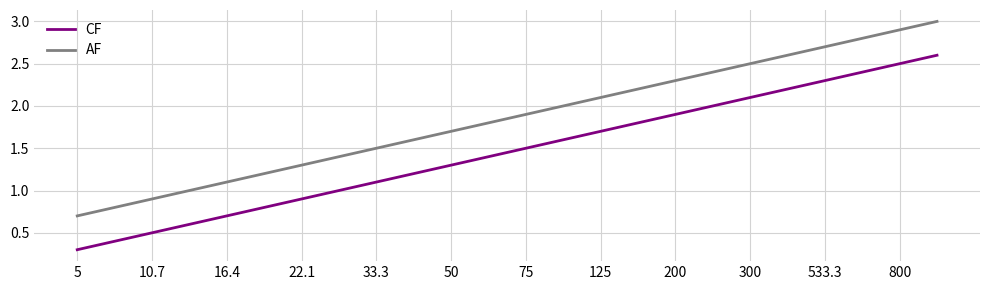

Rank the series by their maximum value, from lowest to highest.

CF, AF